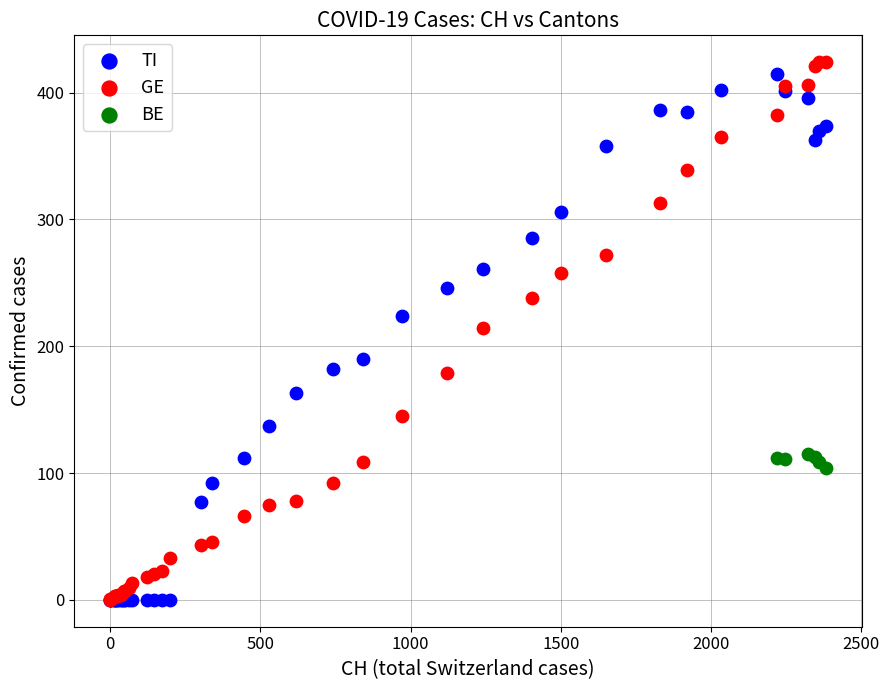

Which series has the largest Y range (max minus min)?

GE